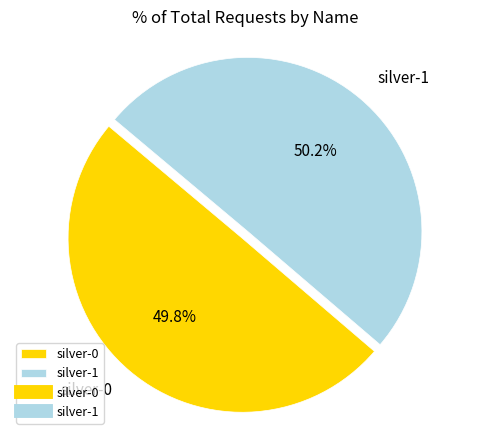

Does any single category account for the majority?

Yes